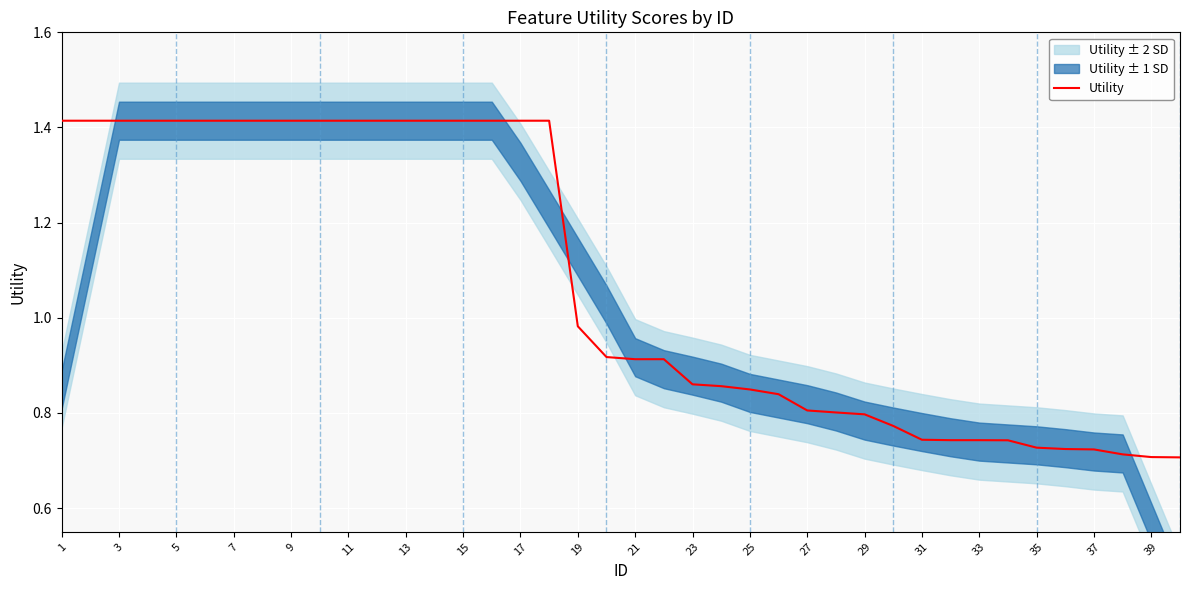

What is the sum of all values?

43.0